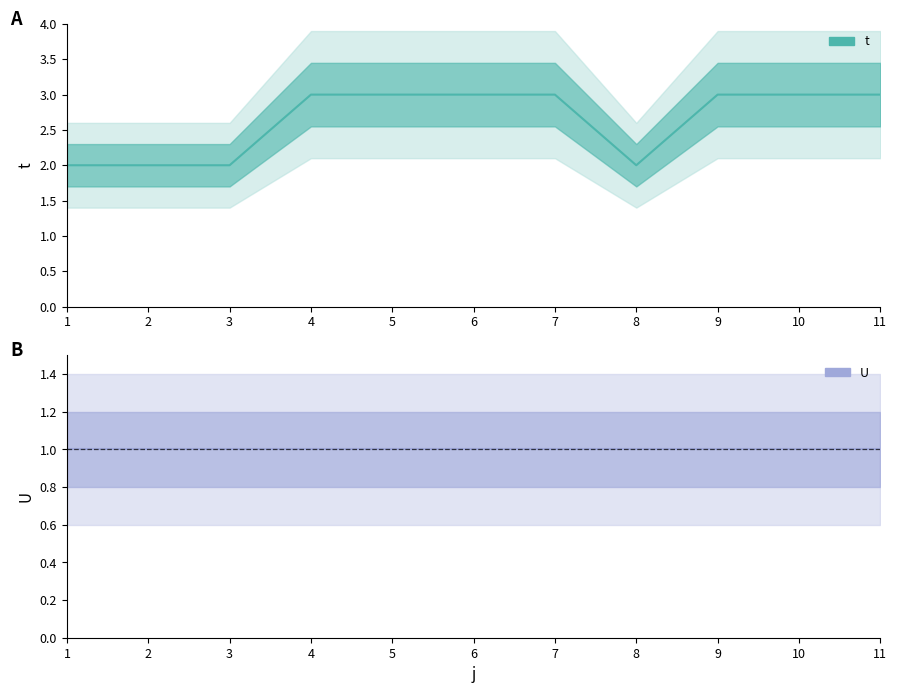

Between 4 and 6, which series saw the biggest shift?

t (line)